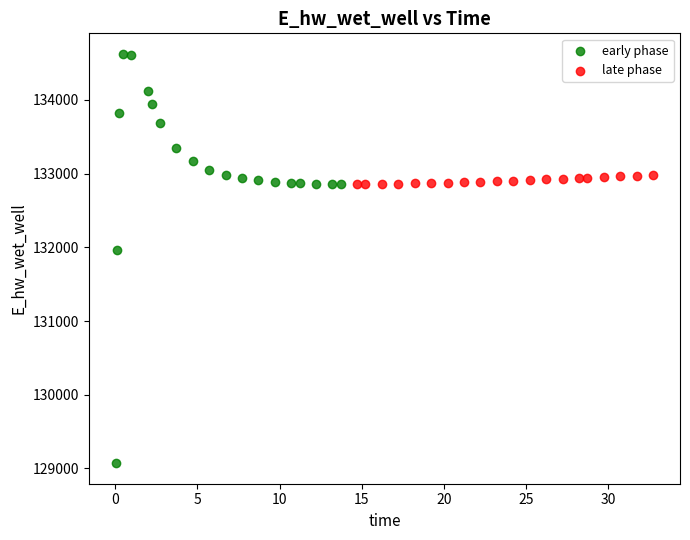

Which series contains the highest Y value?

early phase